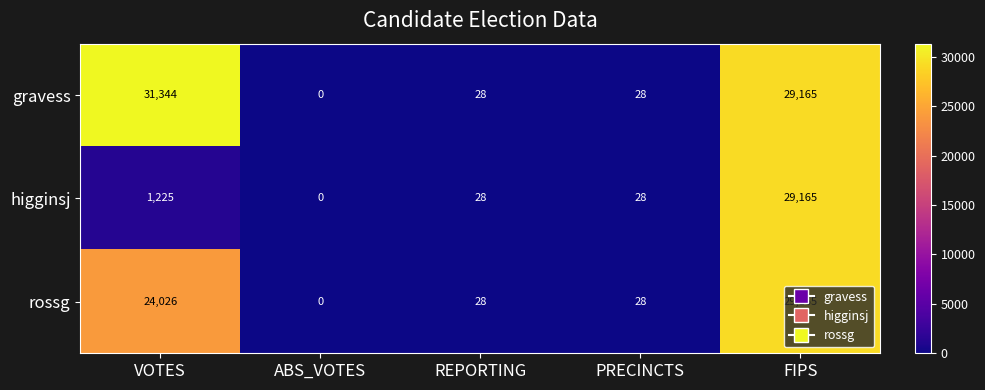

What is the average value of the higginsj series?

6089